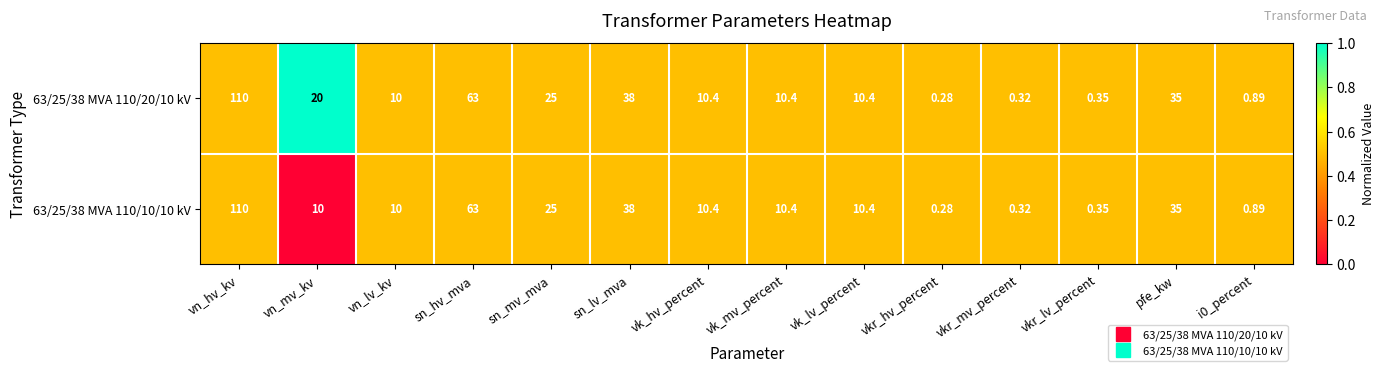

Which label corresponds to the largest value in the chart?

vn_hv_kv